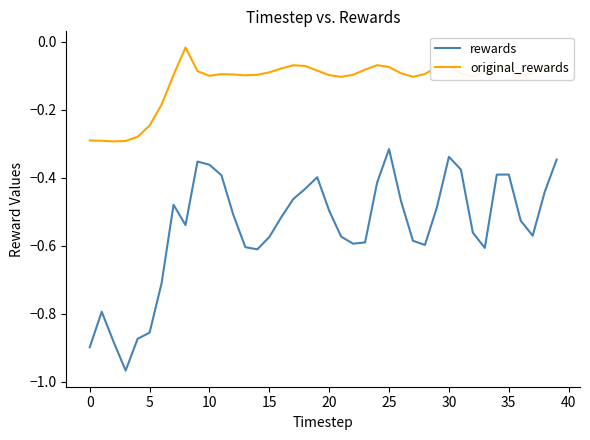

True or false: original_rewards and rewards cross at least once.

False